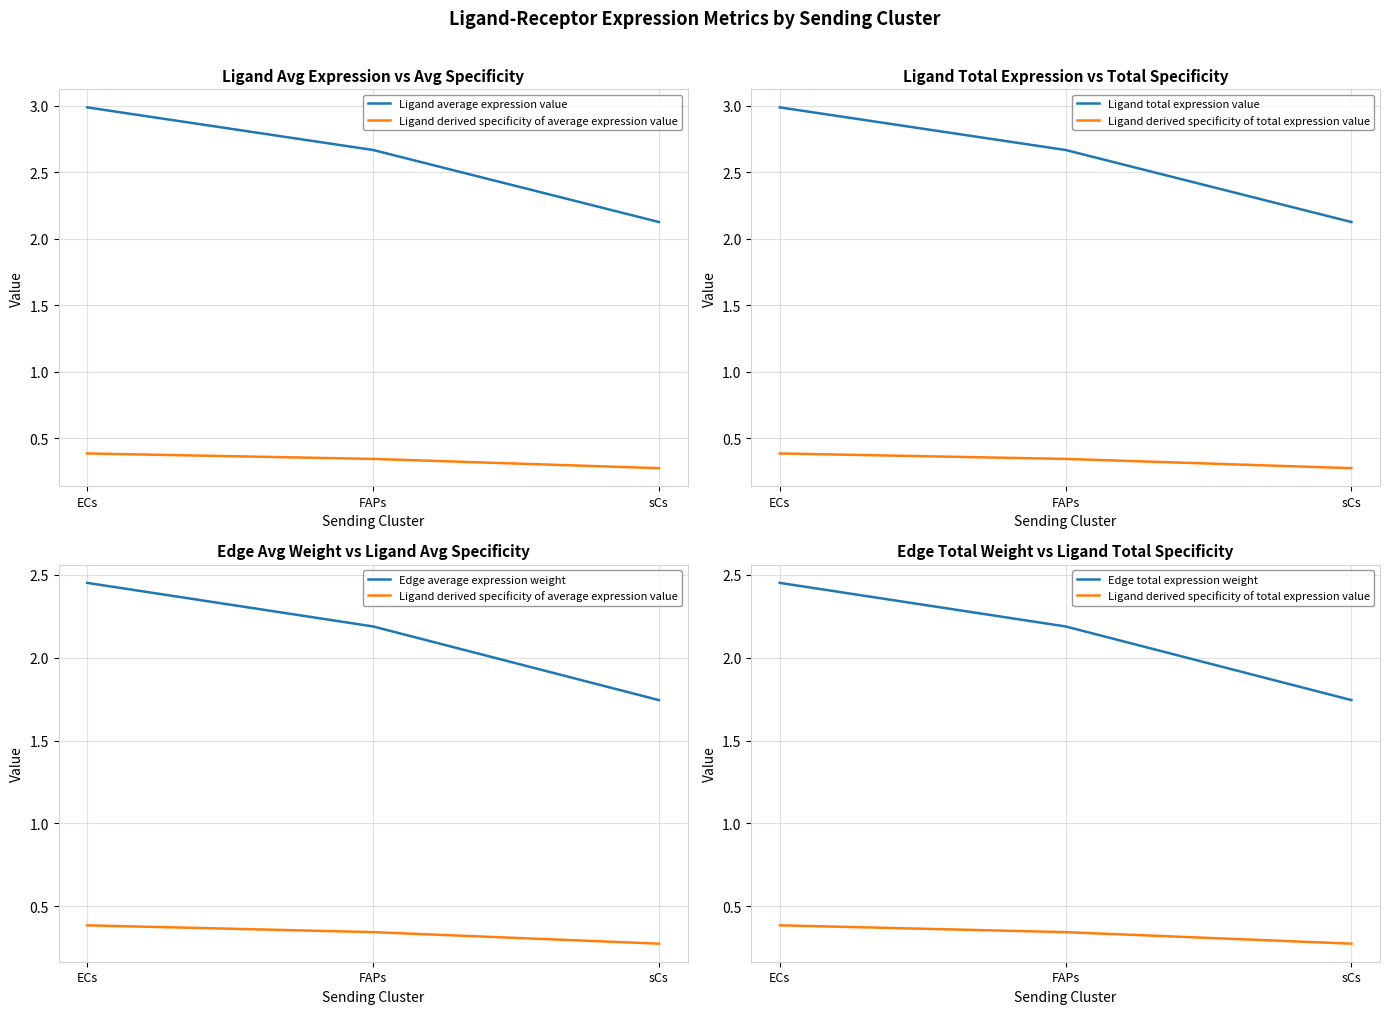

What position from the right is FAPs?

2